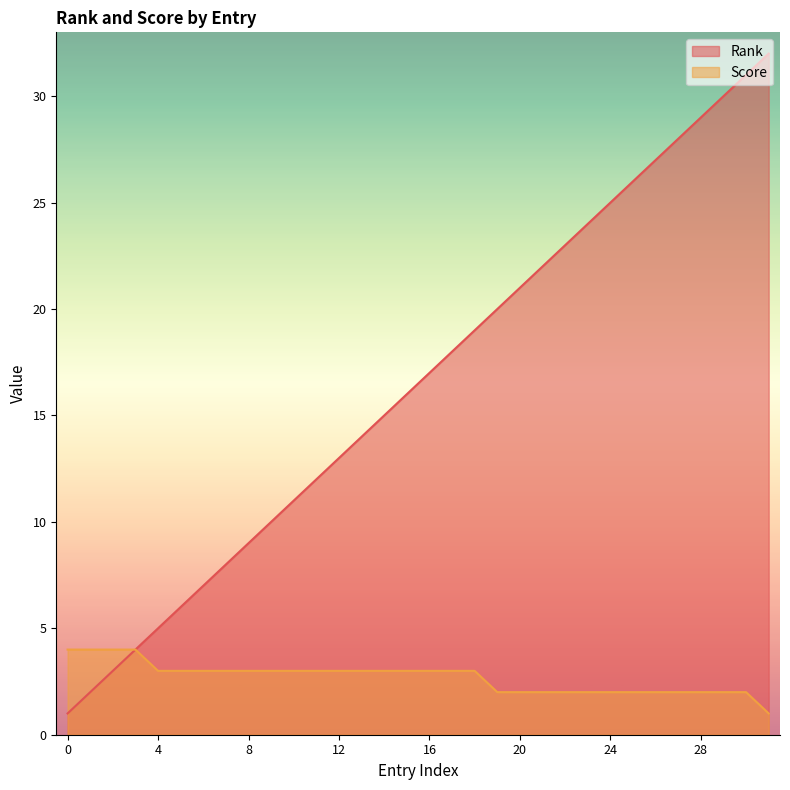

Reading left to right, transcribe all the data shown in this chart.

Rank: 1	2	3	4	5	6	7	8	9	10	11	12	13	14	15	16	17	18	19	20	21	22	23	24	25	26	27	28	29	30	31	32
Score: 4	4	4	4	3	3	3	3	3	3	3	3	3	3	3	3	3	3	3	2	2	2	2	2	2	2	2	2	2	2	2	1